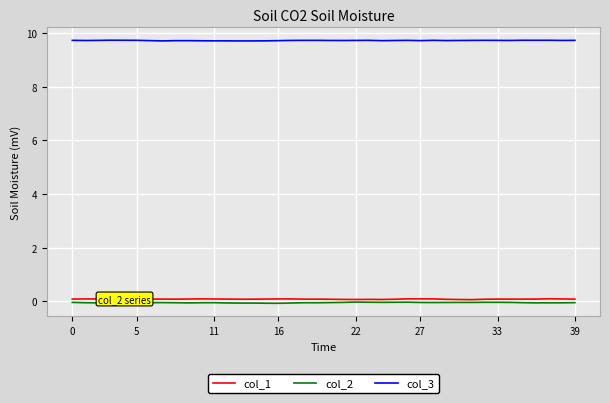

True or false: col_2 and col_1 intersect in this chart.

False